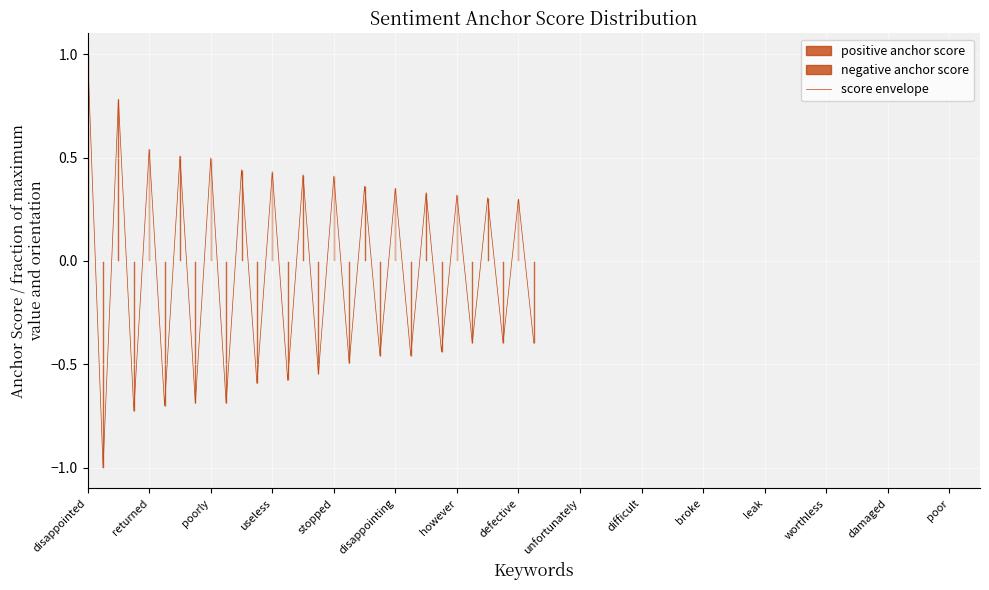

What is the difference between the maximum and second lowest values?

1.7